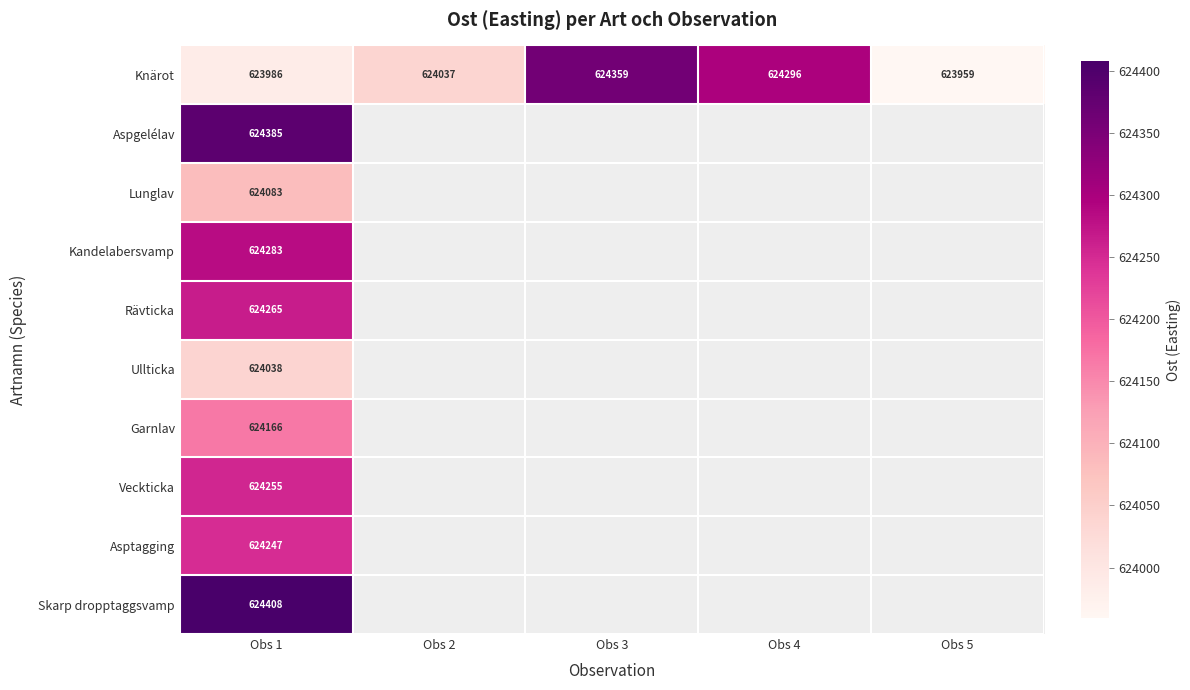

At Obs 1, list the series in order from smallest to largest.

Knärot, Ullticka, Lunglav, Garnlav, Asptagging, Veckticka, Rävticka, Kandelabersvamp, Aspgelélav, Skarp dropptaggsvamp